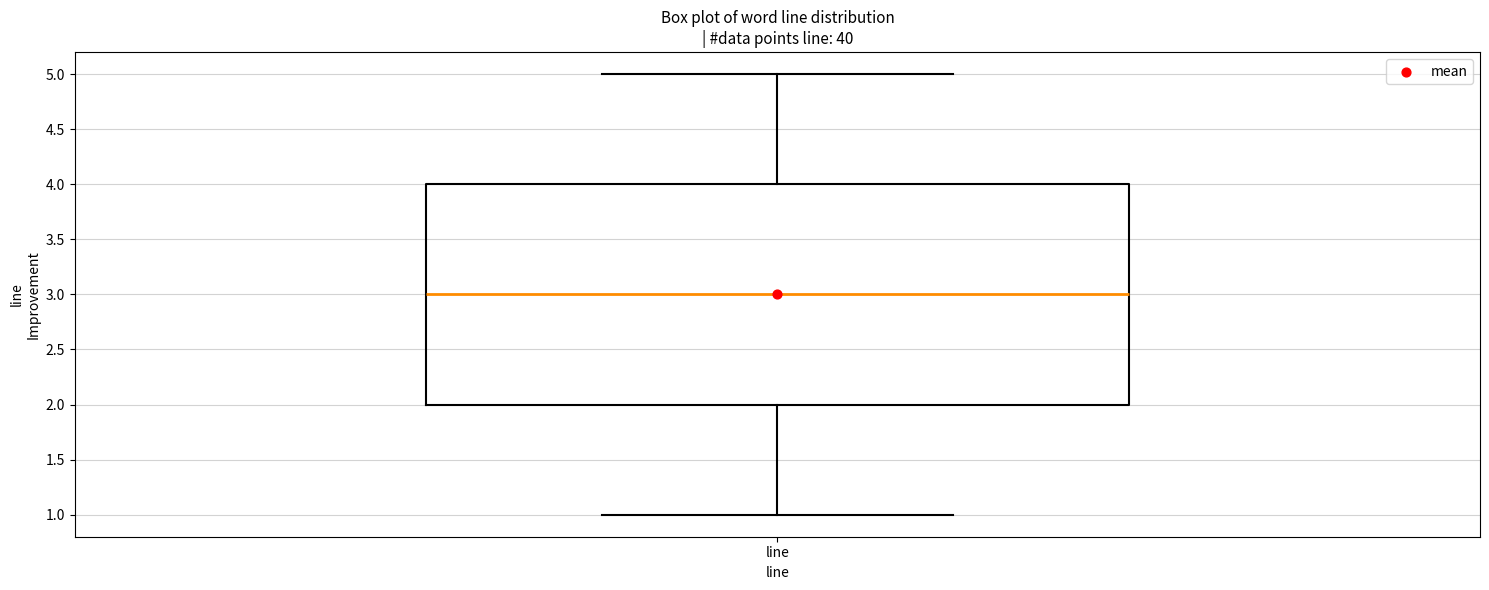

Where does the lower whisker of the box for line end on the y-axis? The values are not printed on the chart, so give them approximately, as read against the axis.

1